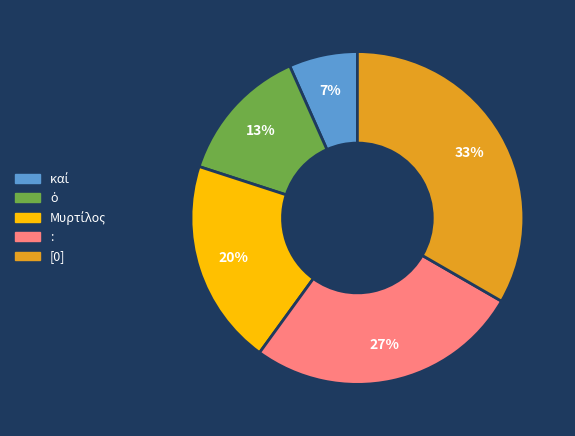

To the nearest percent, what is the average slice percentage?

20%